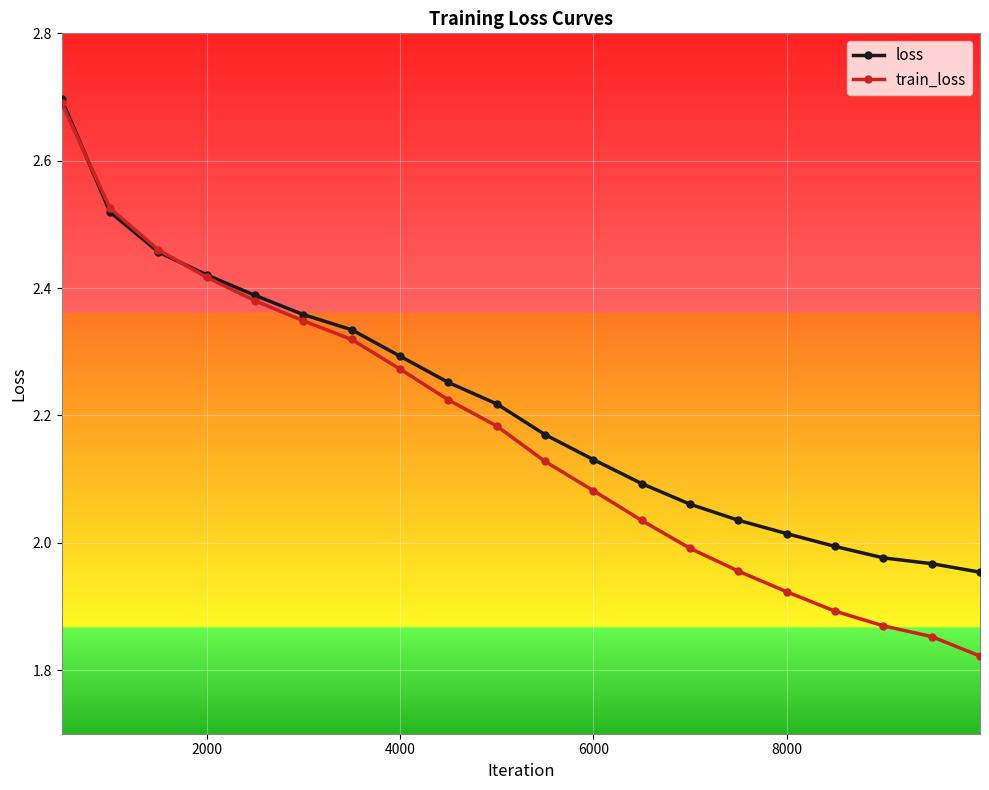

Which series has the widest spread of values?

train_loss